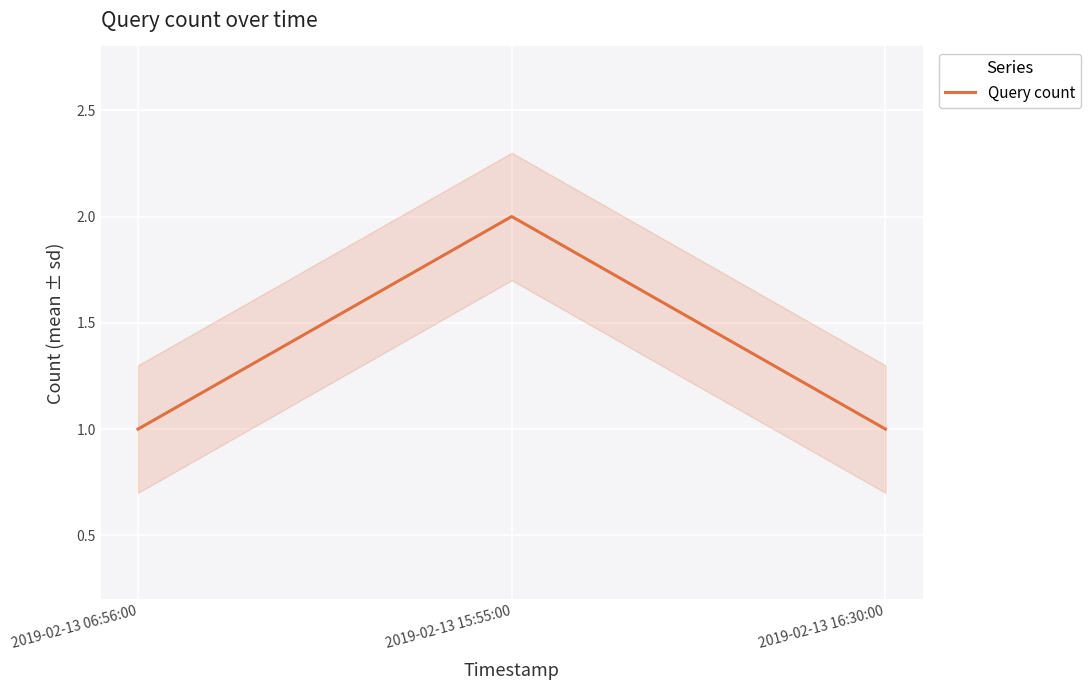

How many series are shown in this chart?

1